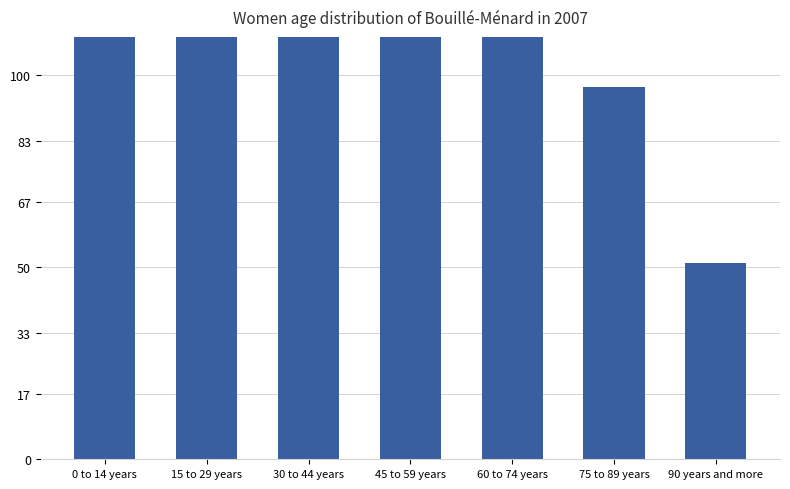

What is the value of the 5th bar from the left?

127